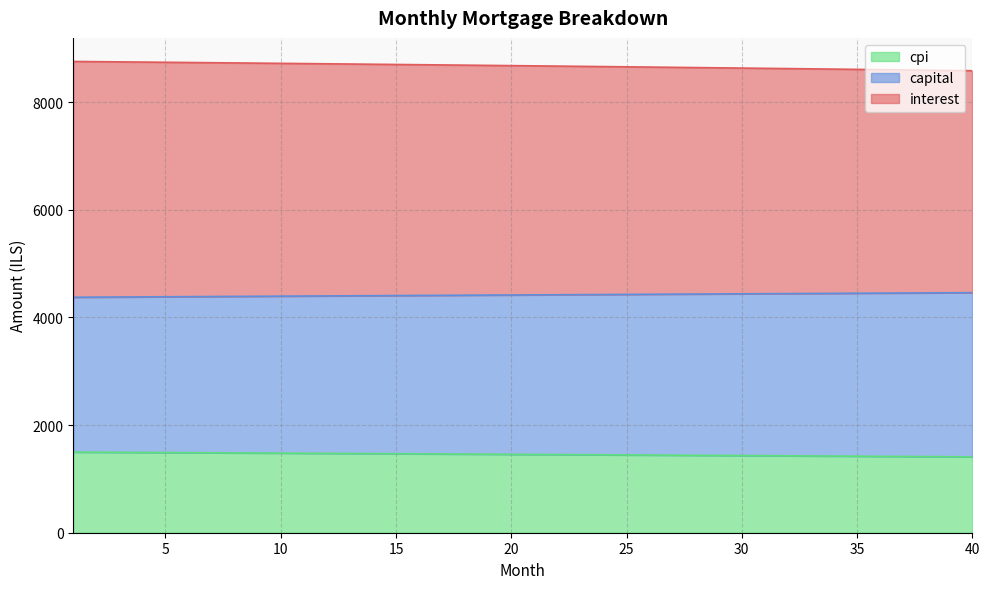

What is the maximum value for cpi?

1497.9